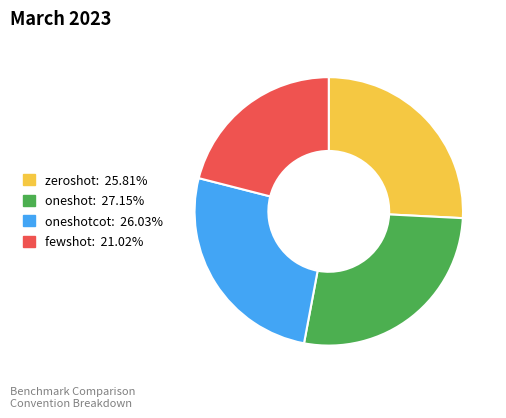

Does oneshotcot: 26.03% represent more than half of the total?

No